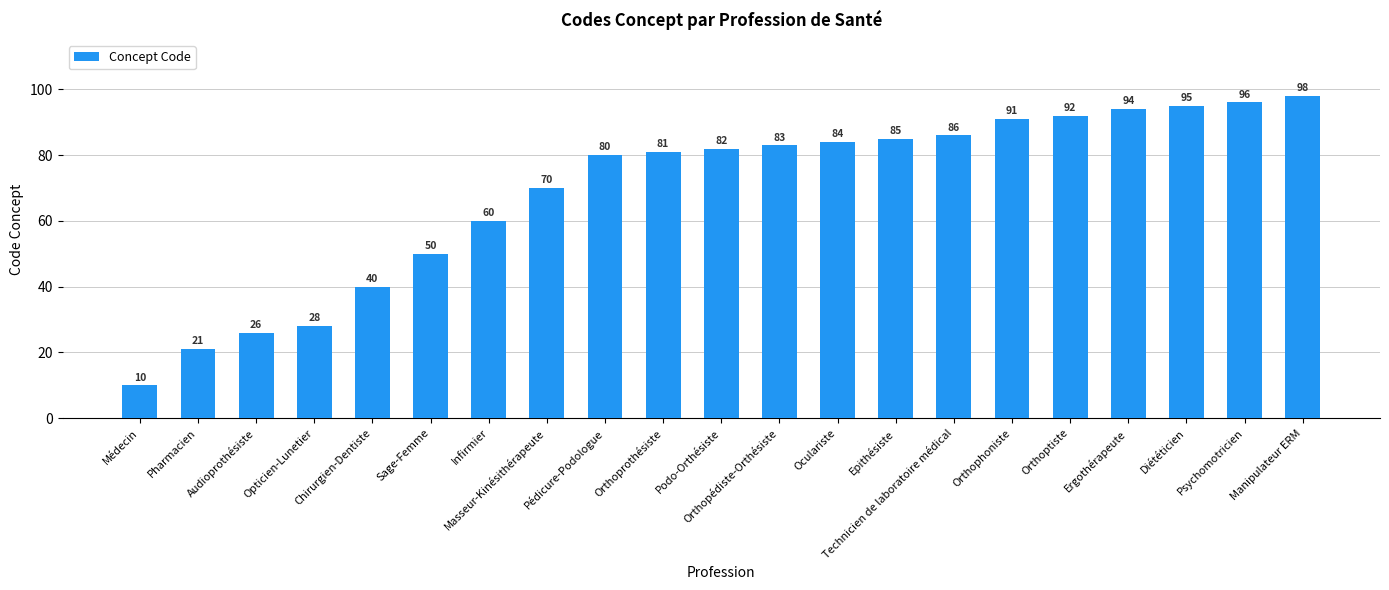

Are the bars horizontal?

No